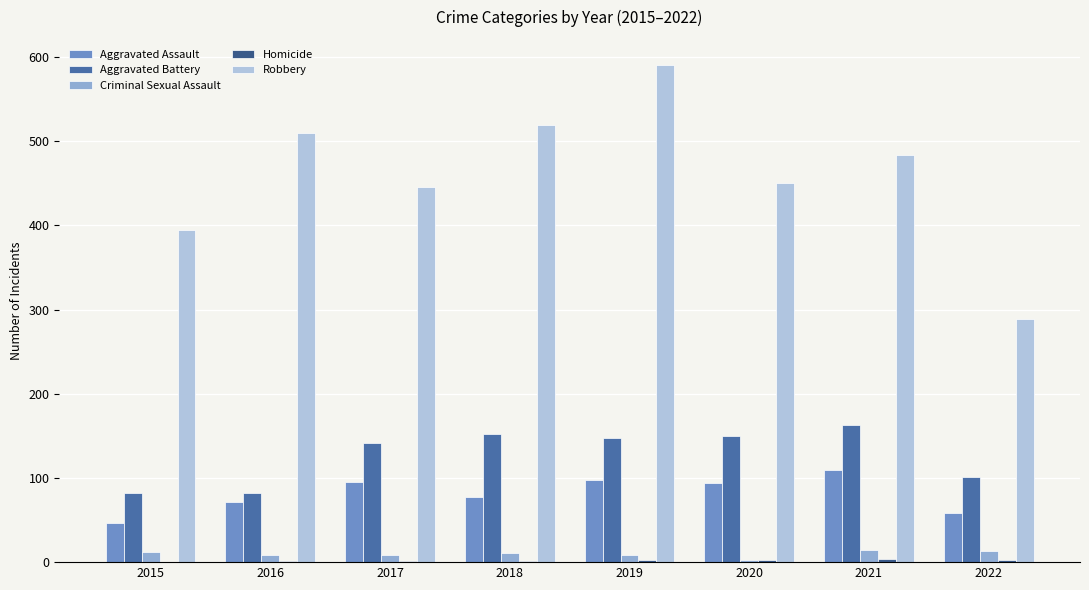

Which series has the widest spread of values?

Robbery